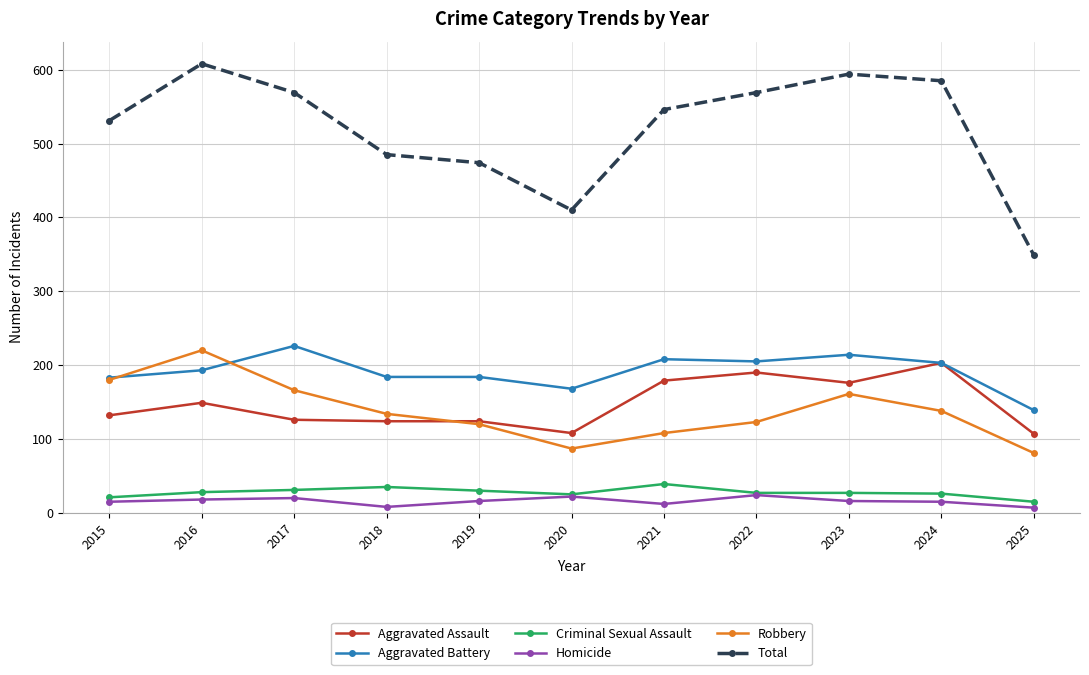

At how many categories does at least one series exceed 578?

3